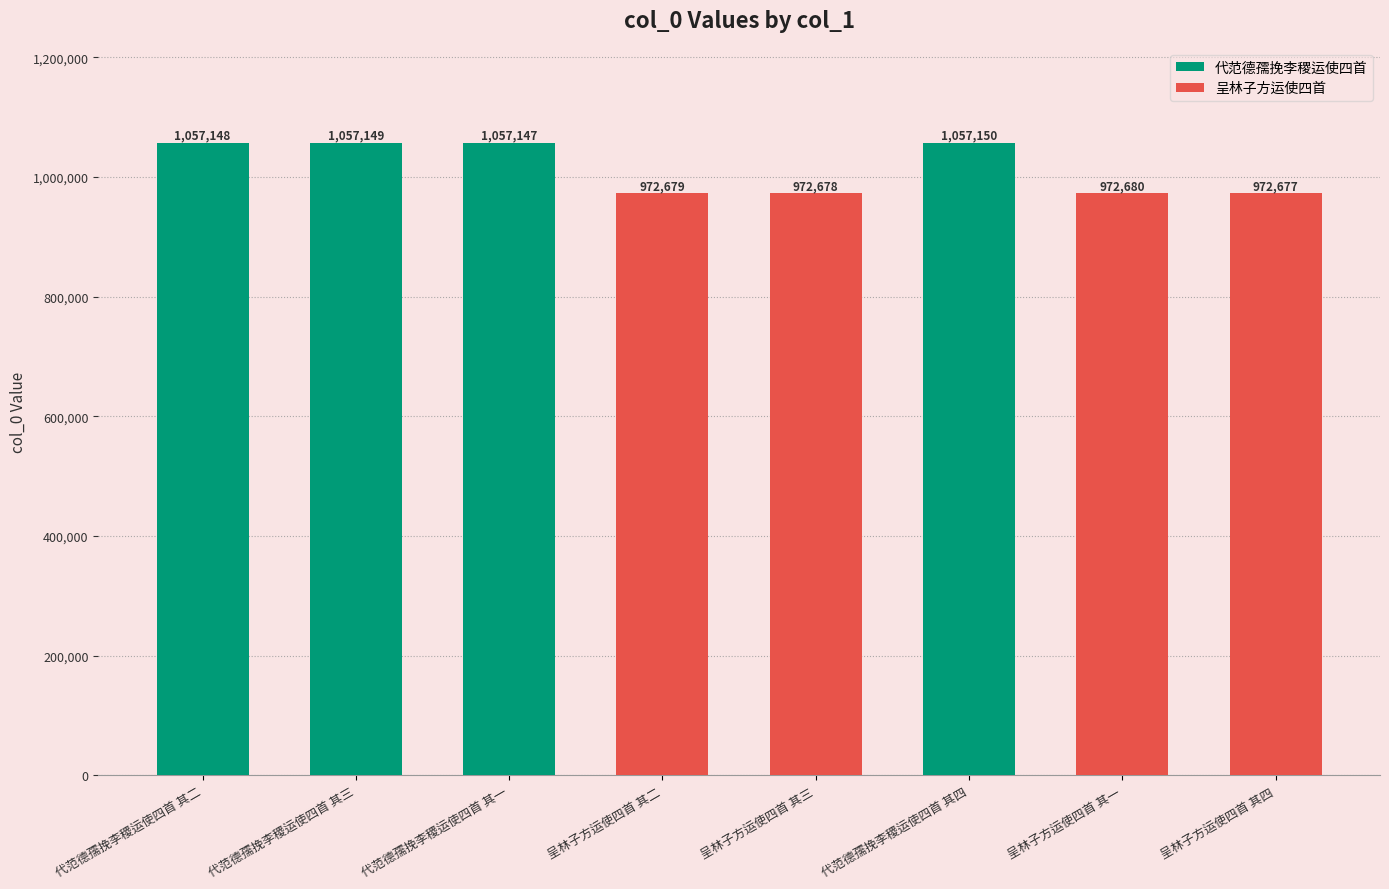

Reading left to right, what are all the values shown in this chart?

代范德孺挽李稷运使四首 其二=1057148	代范德孺挽李稷运使四首 其三=1057149	代范德孺挽李稷运使四首 其一=1057147	呈林子方运使四首 其二=972679	呈林子方运使四首 其三=972678	代范德孺挽李稷运使四首 其四=1057150	呈林子方运使四首 其一=972680	呈林子方运使四首 其四=972677